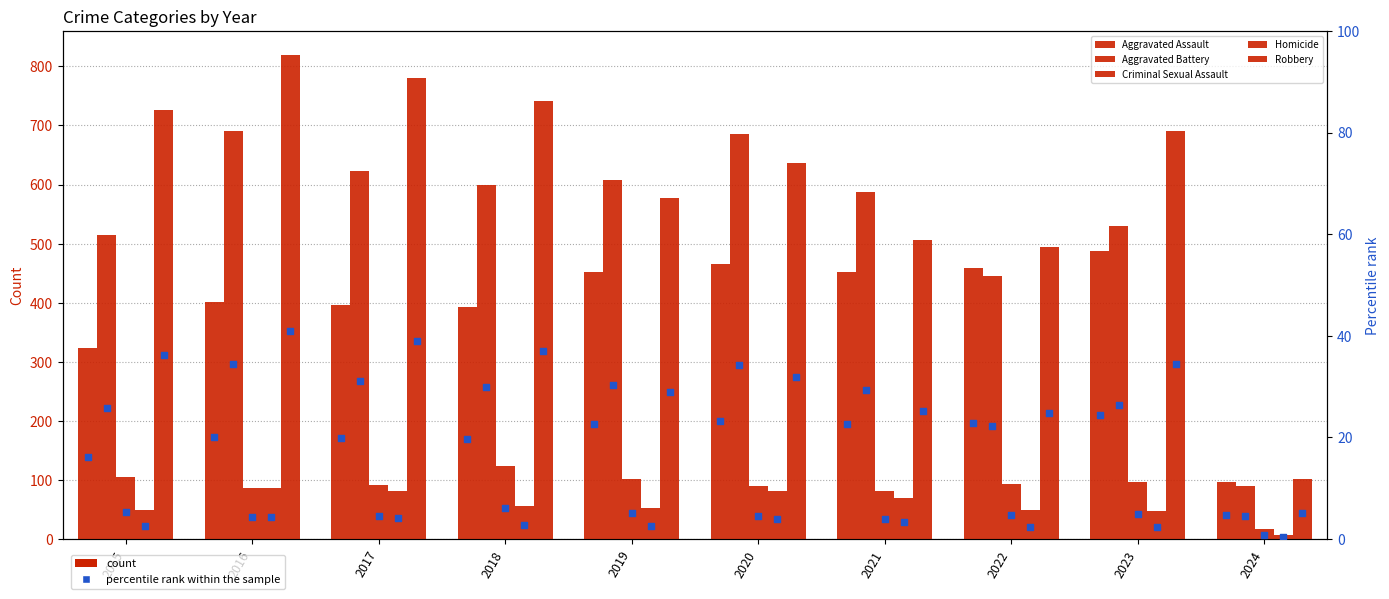

At which category is the sum across all series the highest?

2016